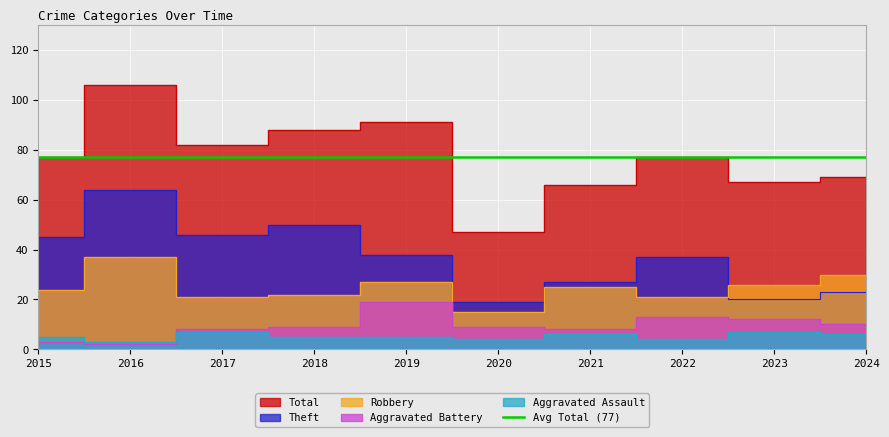

True or false: Total and Aggravated Assault intersect in this chart.

False